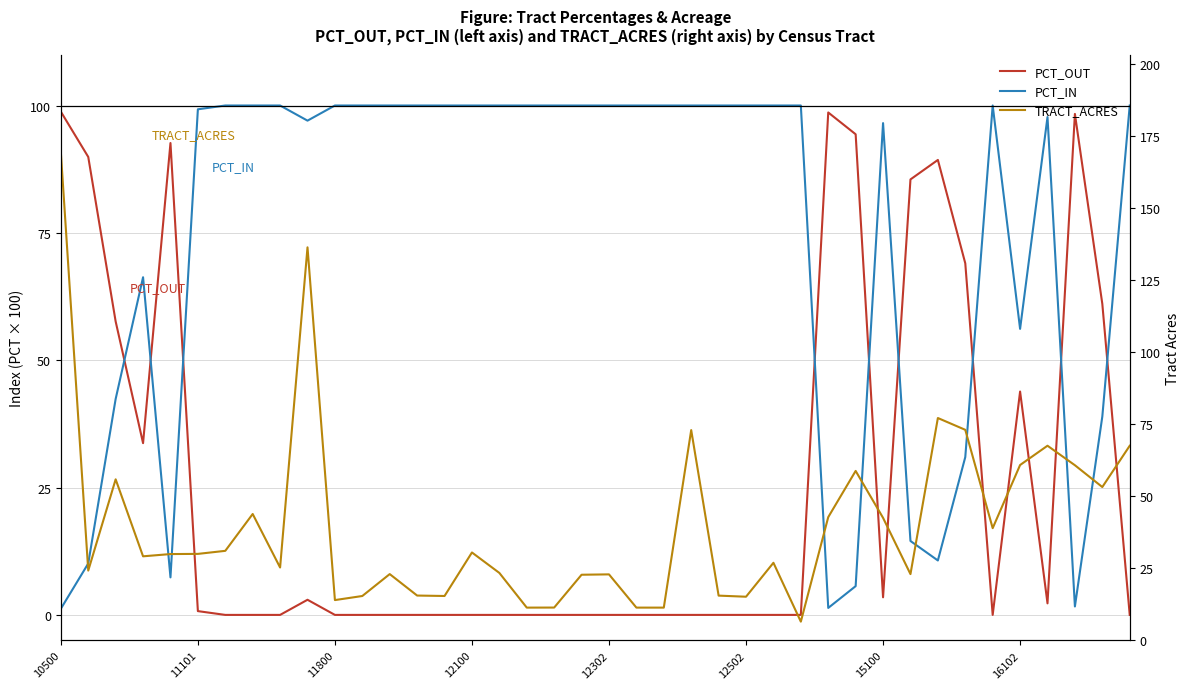

Which series has the widest spread of values?

TRACT_ACRES